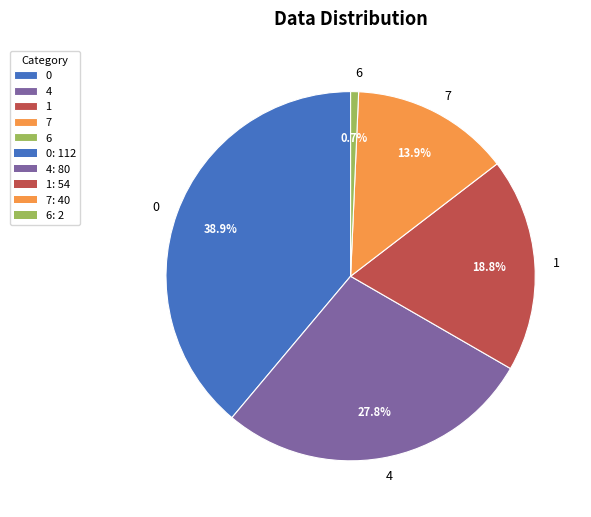

Does any single category account for the majority?

No